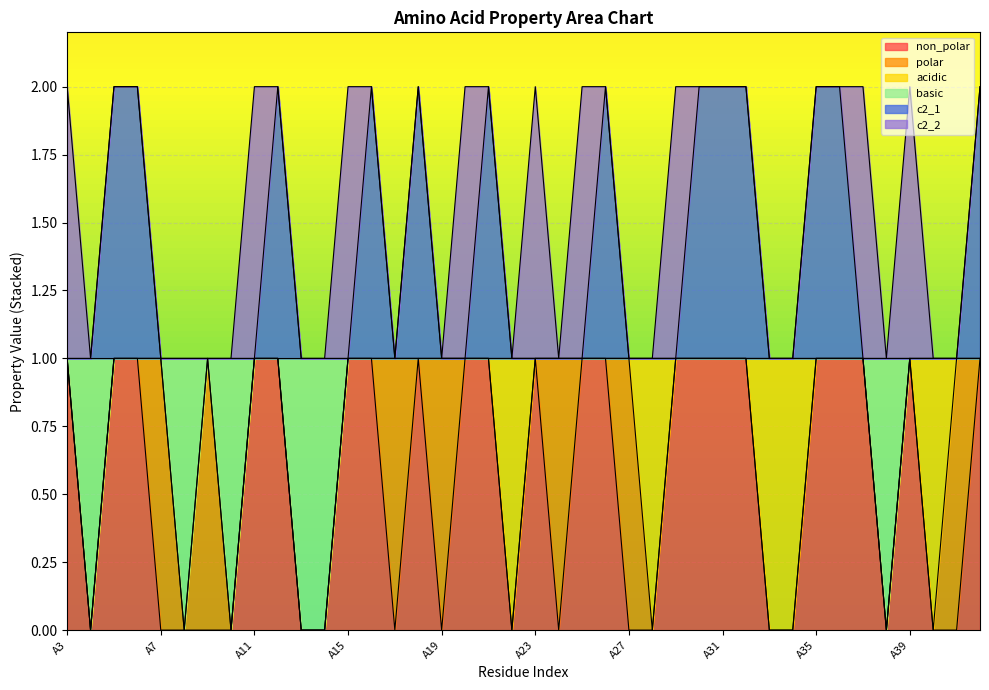

What is the value of the c2_1 point at the 28th from the left?

2